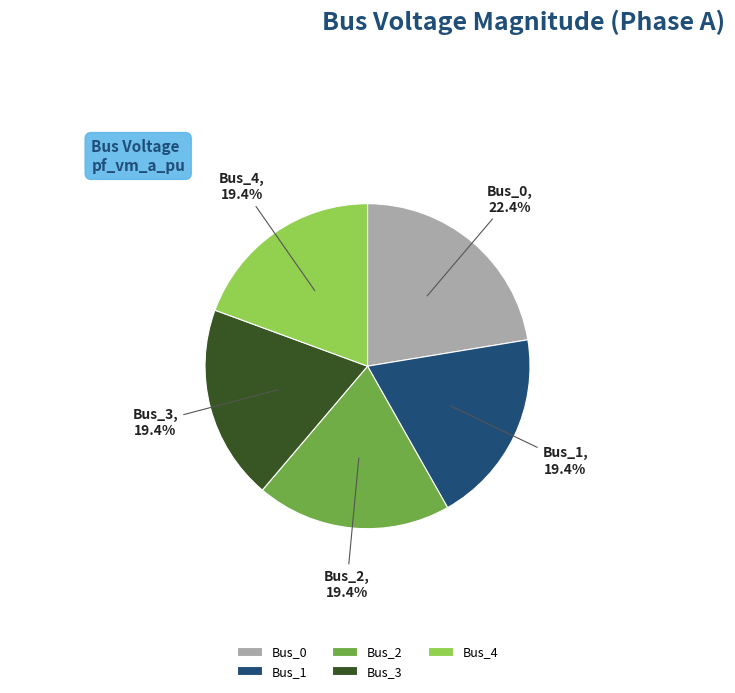

What is the largest slice in the pie chart?

Bus_0